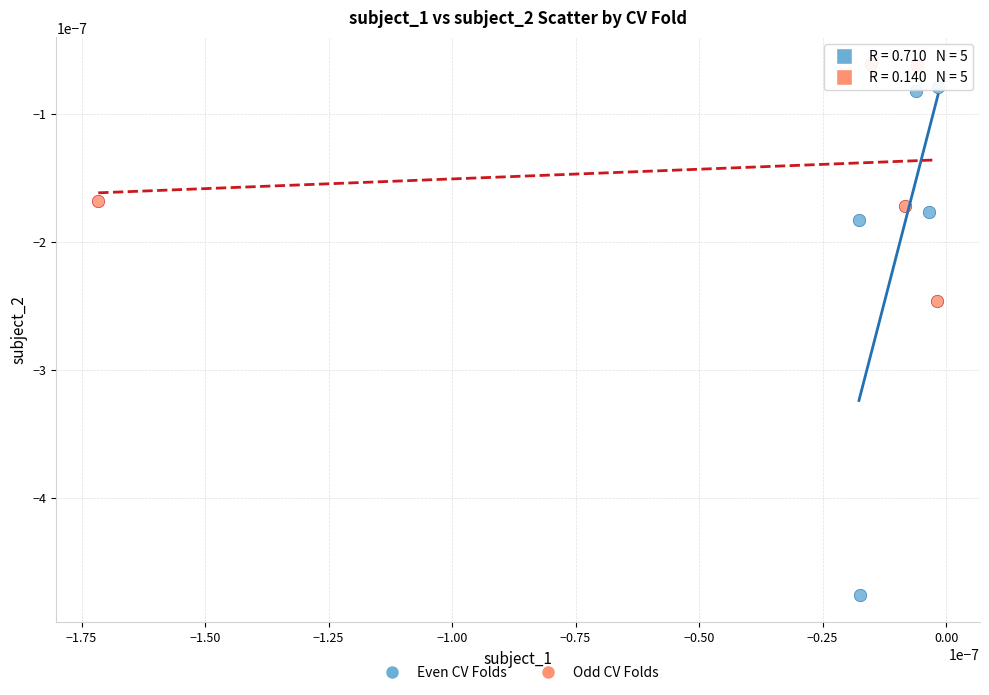

Which series reaches the minimum Y coordinate?

Even CV Folds